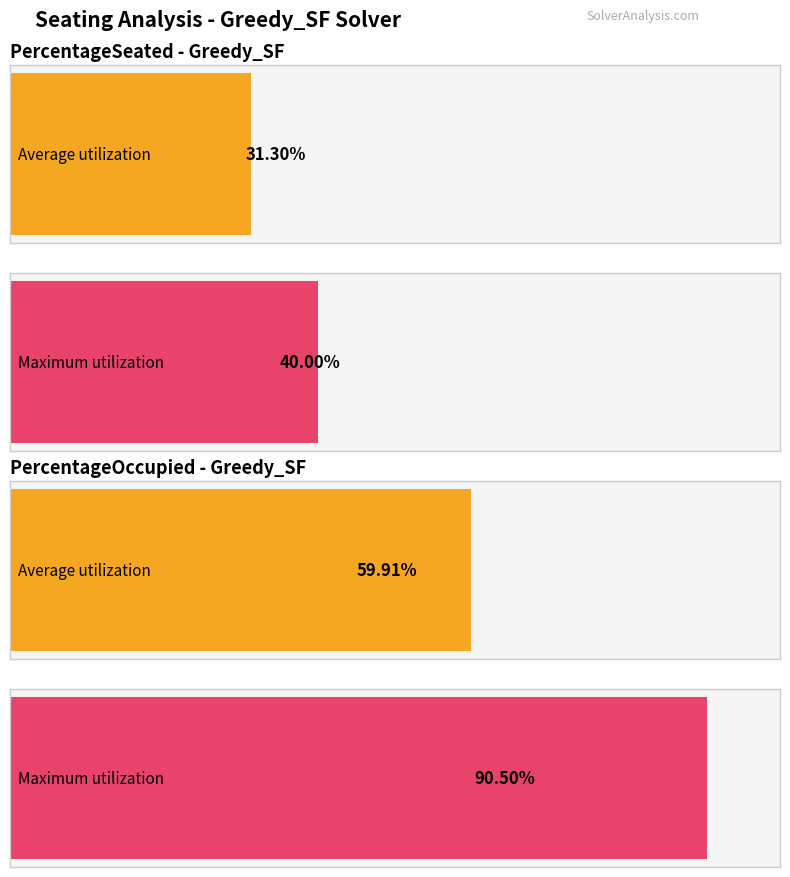

Is it true that PercentageSeated equals 0.3 at 6?

True